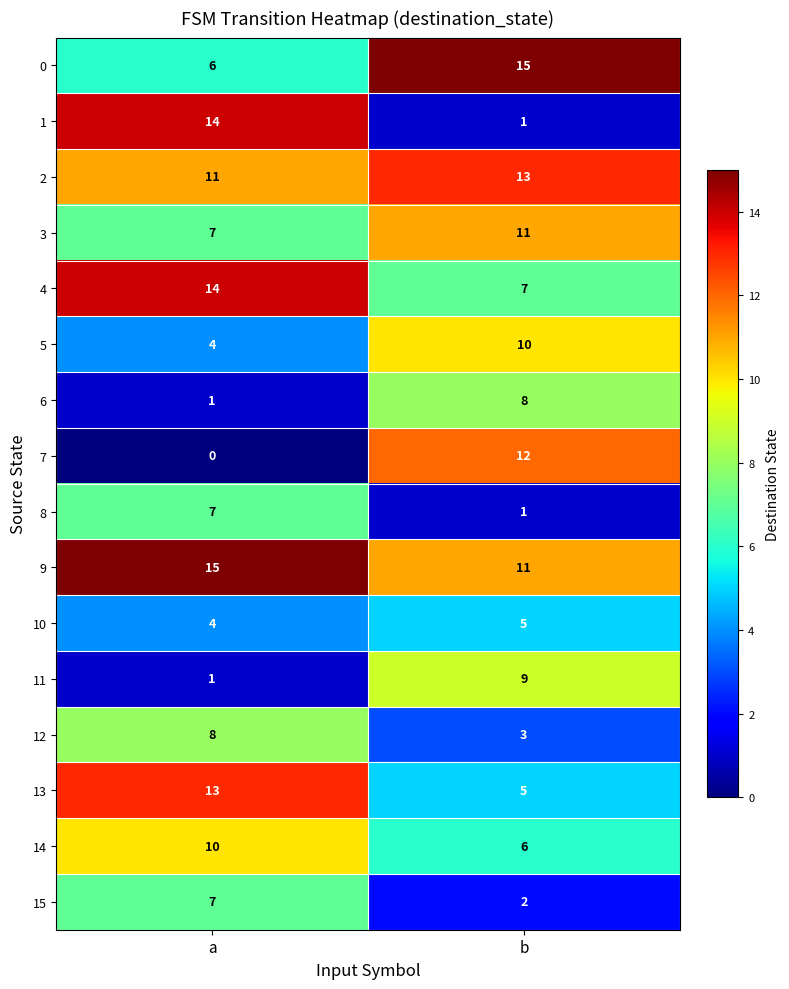

What is the total value across all series at b?

119